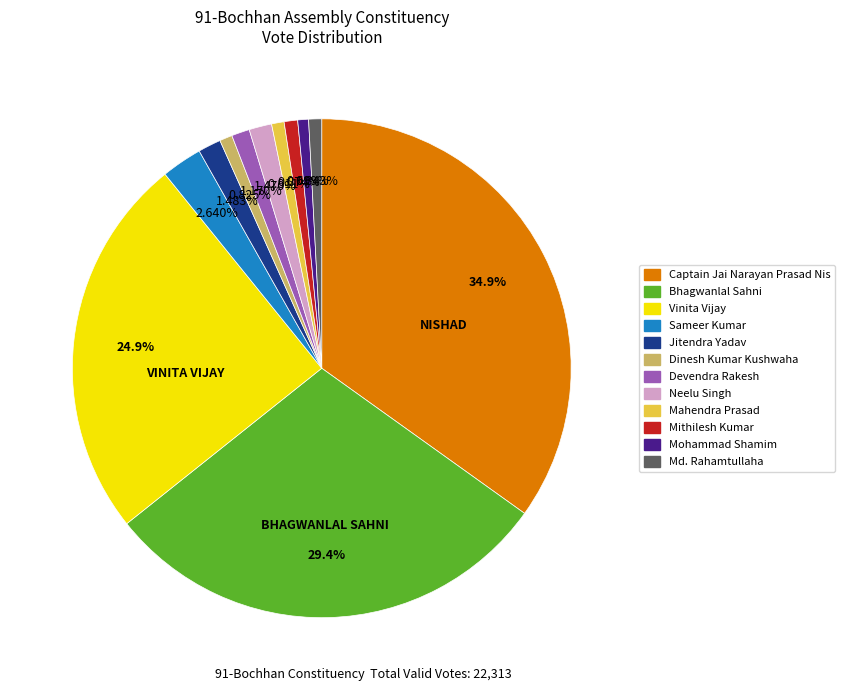

Does any single category account for the majority?

No